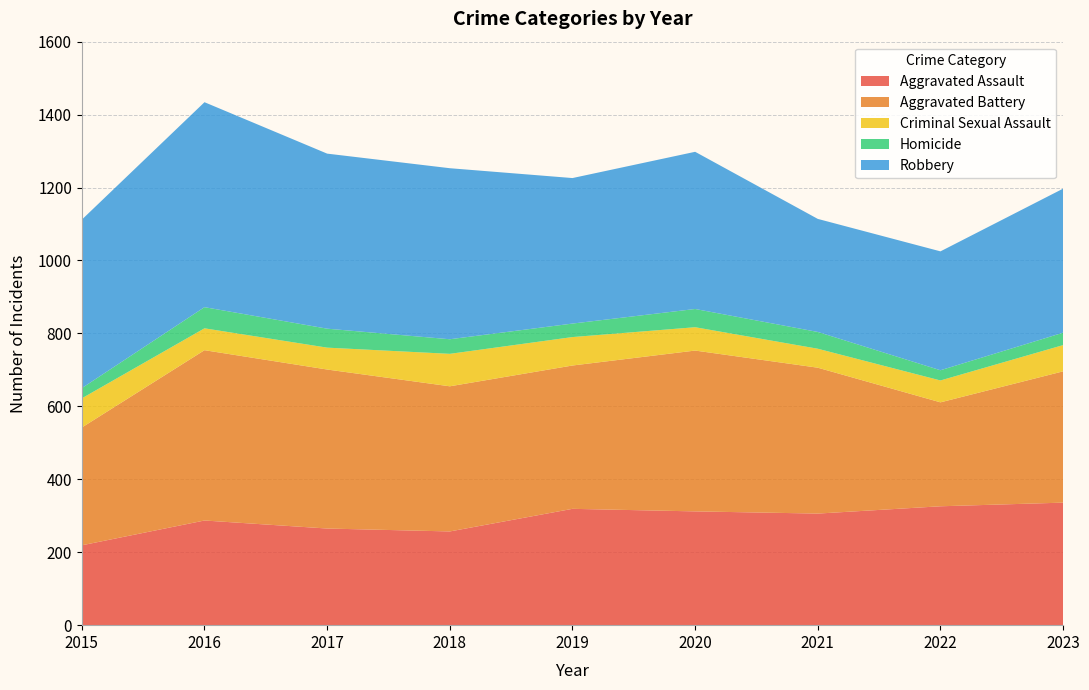

Reading left to right, what are all the values shown in this chart?

Aggravated Assault: 2015=219	2016=287	2017=265	2018=257	2019=319	2020=312	2021=306	2022=326	2023=336
Aggravated Battery: 2015=323	2016=467	2017=436	2018=398	2019=393	2020=441	2021=400	2022=285	2023=360
Criminal Sexual Assault: 2015=80	2016=60	2017=60	2018=89	2019=78	2020=64	2021=52	2022=60	2023=72
Homicide: 2015=28	2016=58	2017=52	2018=40	2019=37	2020=50	2021=46	2022=28	2023=34
Robbery: 2015=462	2016=562	2017=480	2018=469	2019=399	2020=431	2021=310	2022=326	2023=395